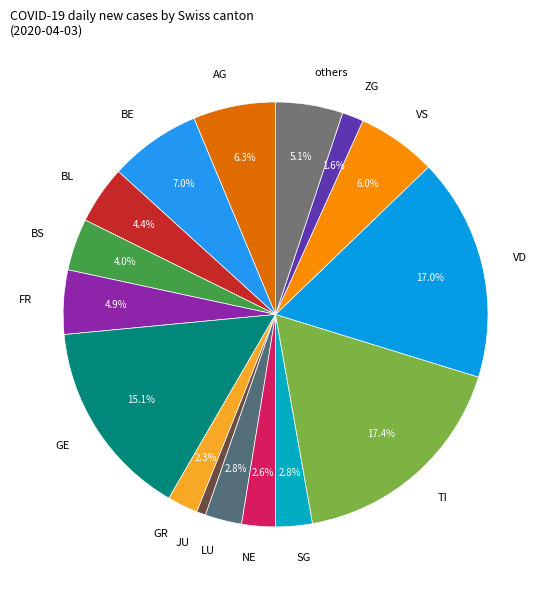

How many slices are in this pie chart?

16